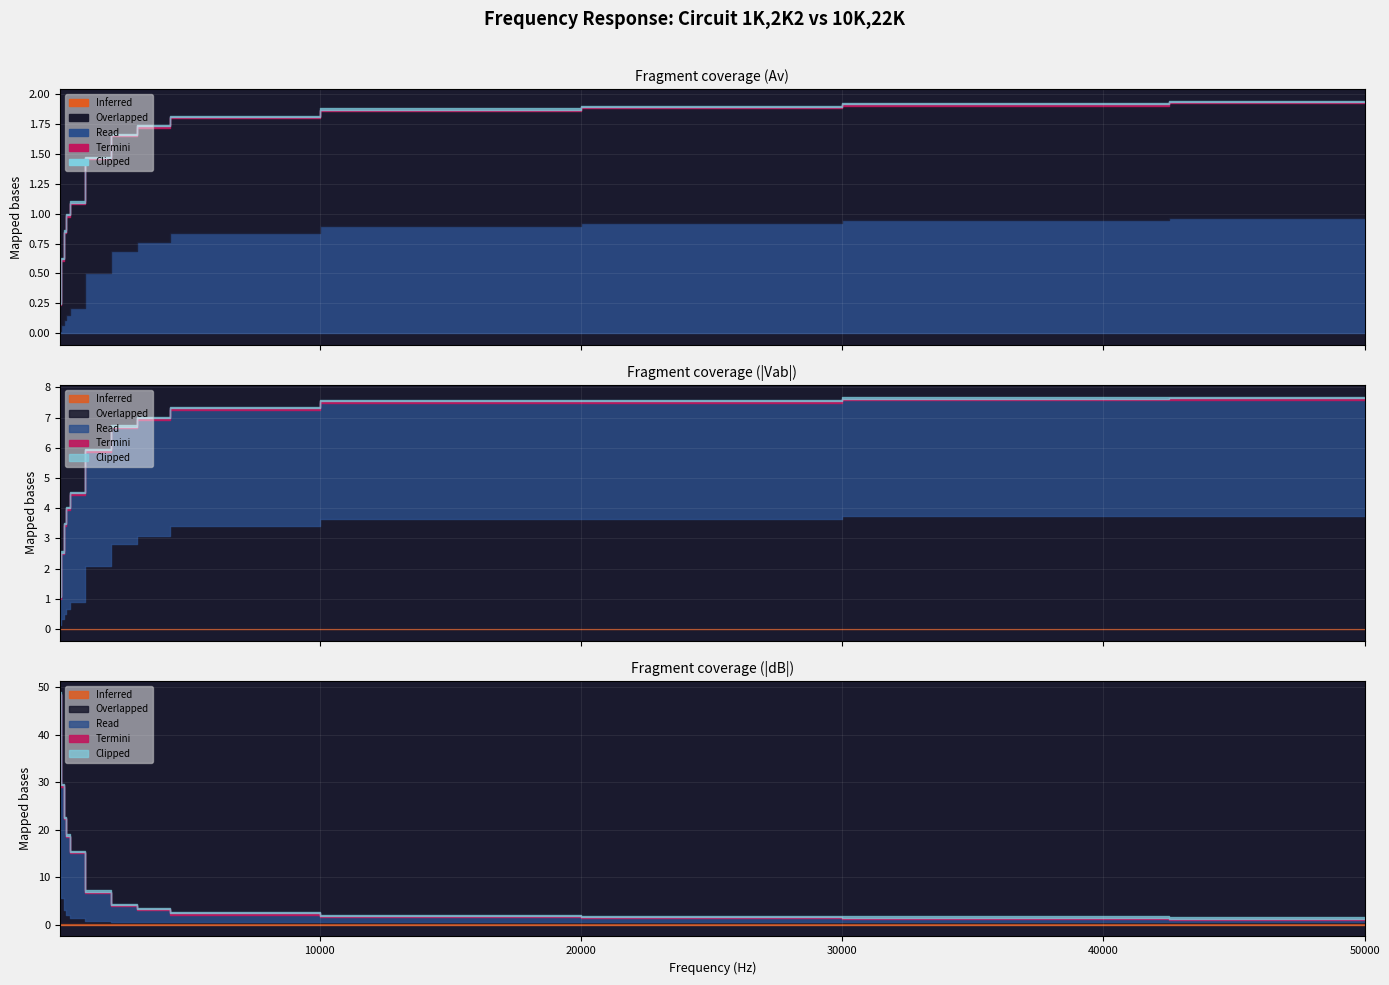

Is the value of Av (10K,22K) at 25000 greater than the value of Av (1K,2K2) at 5000?

Yes